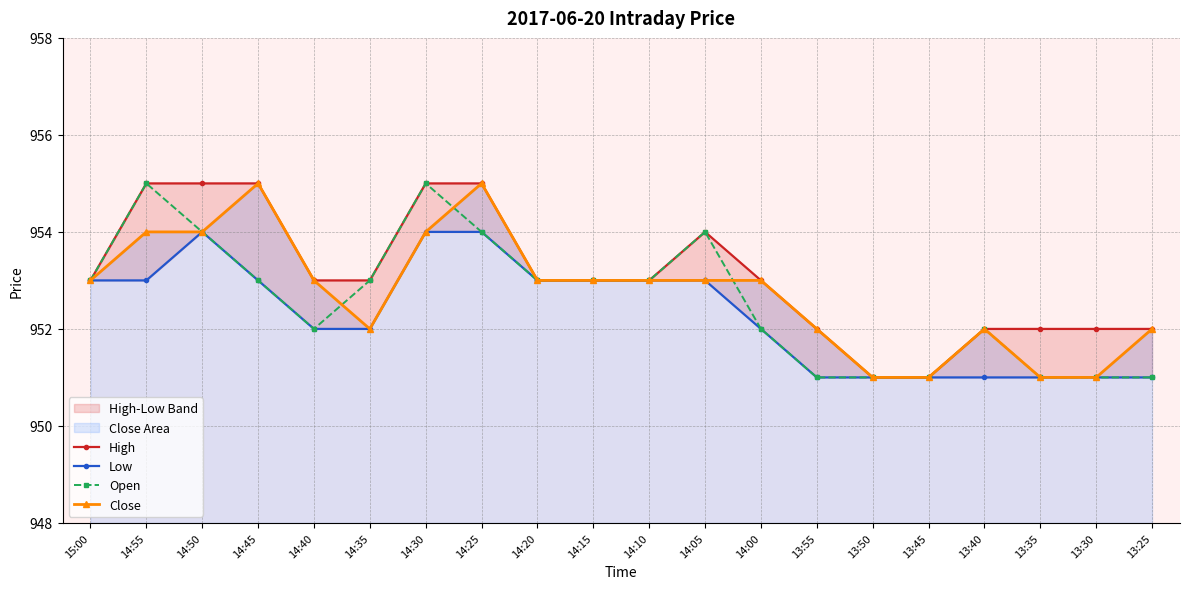

Does the chart display data point markers on the line(s)?

Yes